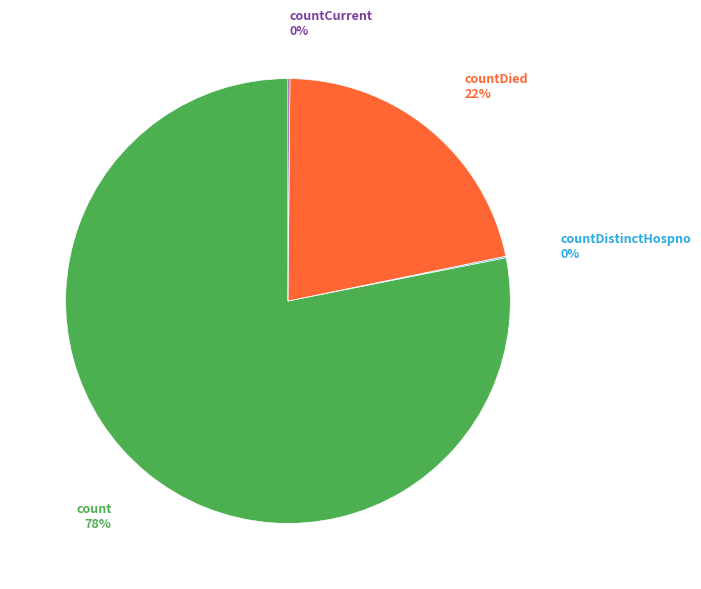

To the nearest percent, what is the difference between the largest and smallest slice percentages?

78%